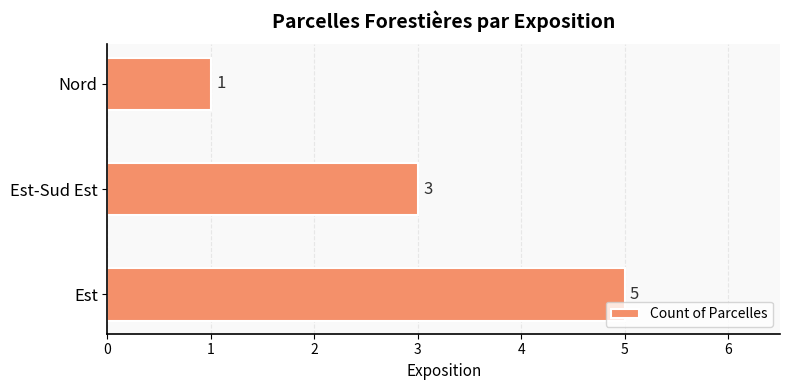

True or false: the data shows 1 at Nord.

True